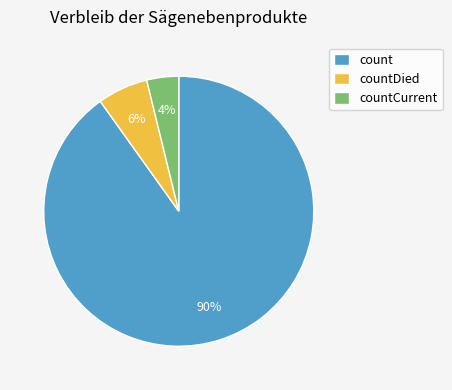

To the nearest percent, what is the combined percentage of countCurrent and count?

94%